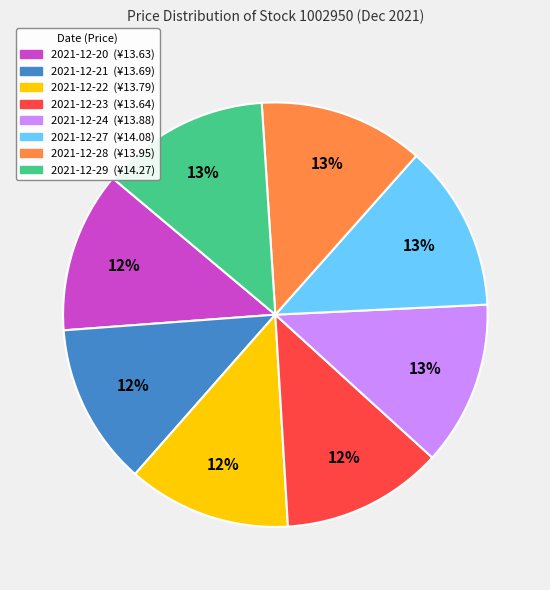

To the nearest percent, what portion does 2021-12-27 represent?

13%